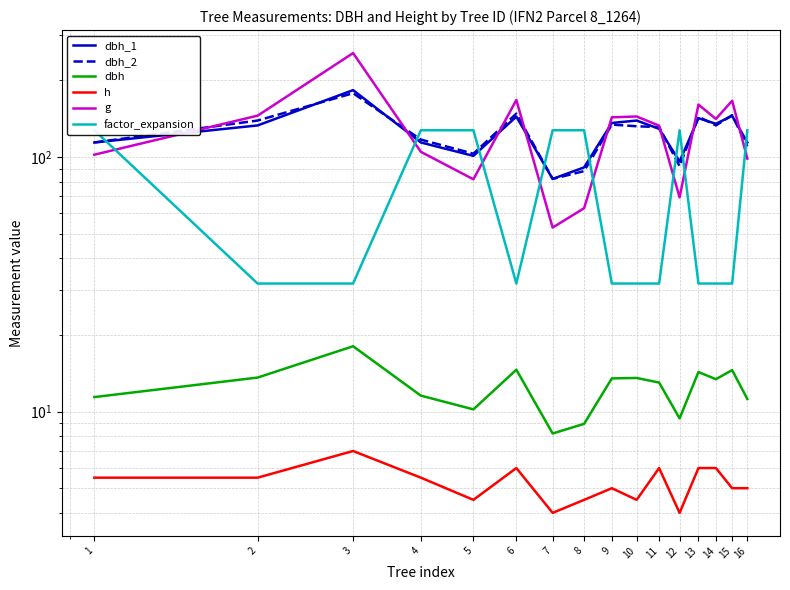

Reading left to right, what are all the values shown in this chart?

dbh_1: 114.0	133.0	183.0	114.0	101.0	144.0	82.0	91.0	136.0	139.0	129.0	96.0	142.0	135.0	145.0	114.0
dbh_2: 114.0	139.0	178.0	117.0	103.0	148.0	82.0	88.0	134.0	132.0	131.0	92.0	144.0	133.0	146.0	110.0
dbh: 11.4	13.6	18.1	11.6	10.2	14.6	8.2	8.9	13.5	13.6	13.0	9.4	14.3	13.4	14.6	11.2
h: 5.5	5.5	7.0	5.5	4.5	6.0	4.0	4.5	5.0	4.5	6.0	4.0	6.0	6.0	5.0	5.0
g: 102.1	145.3	255.9	104.8	81.7	167.4	52.8	62.9	143.1	144.2	132.7	69.4	160.6	141.0	166.3	98.5
factor_expansion: 127.3	31.8	31.8	127.3	127.3	31.8	127.3	127.3	31.8	31.8	31.8	127.3	31.8	31.8	31.8	127.3